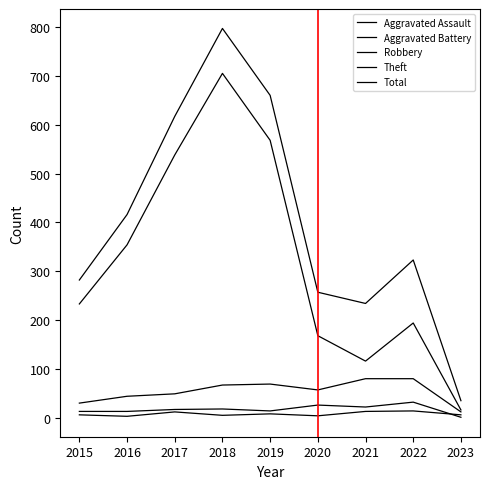

How many lines are shown in the chart?

5